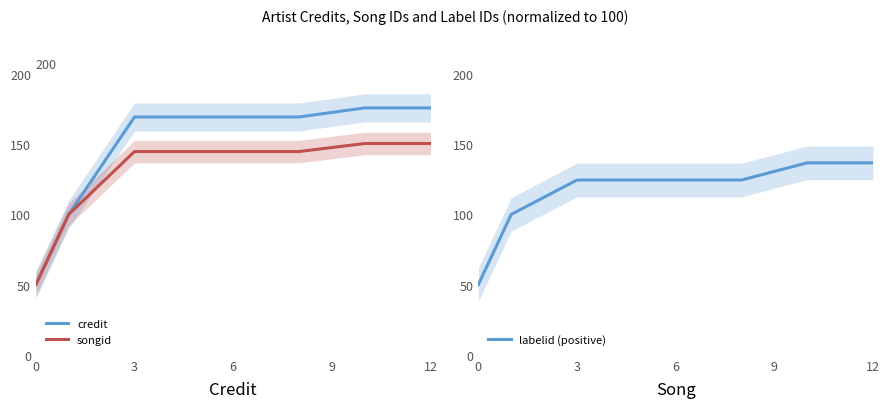

What is the lowest value of the credit series?

50.0